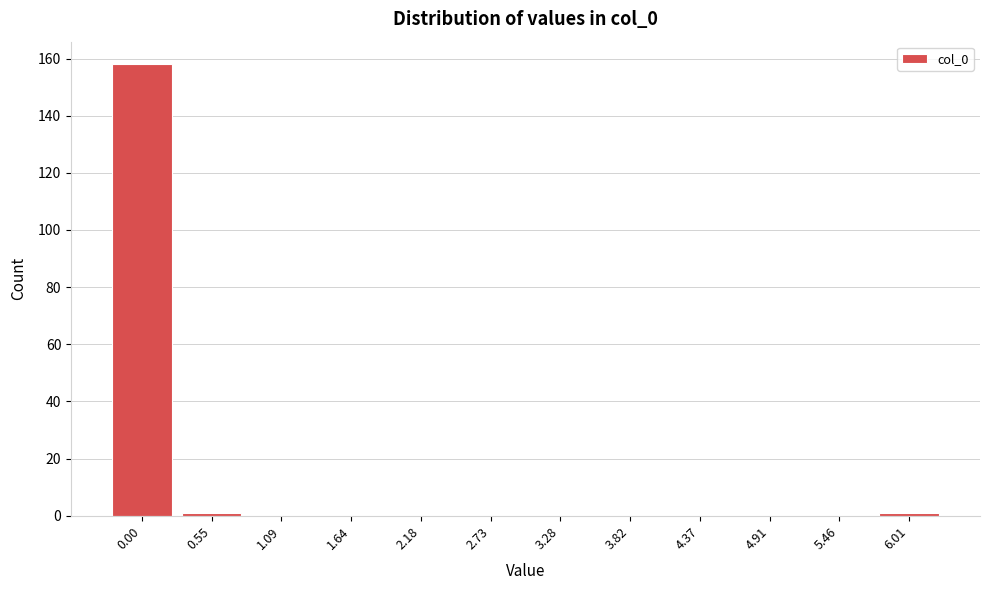

Reading left to right, what are all the values shown in this chart?

0.00=158	0.55=1	1.09=0	1.64=0	2.18=0	2.73=0	3.28=0	3.82=0	4.37=0	4.91=0	5.46=0	6.01=1